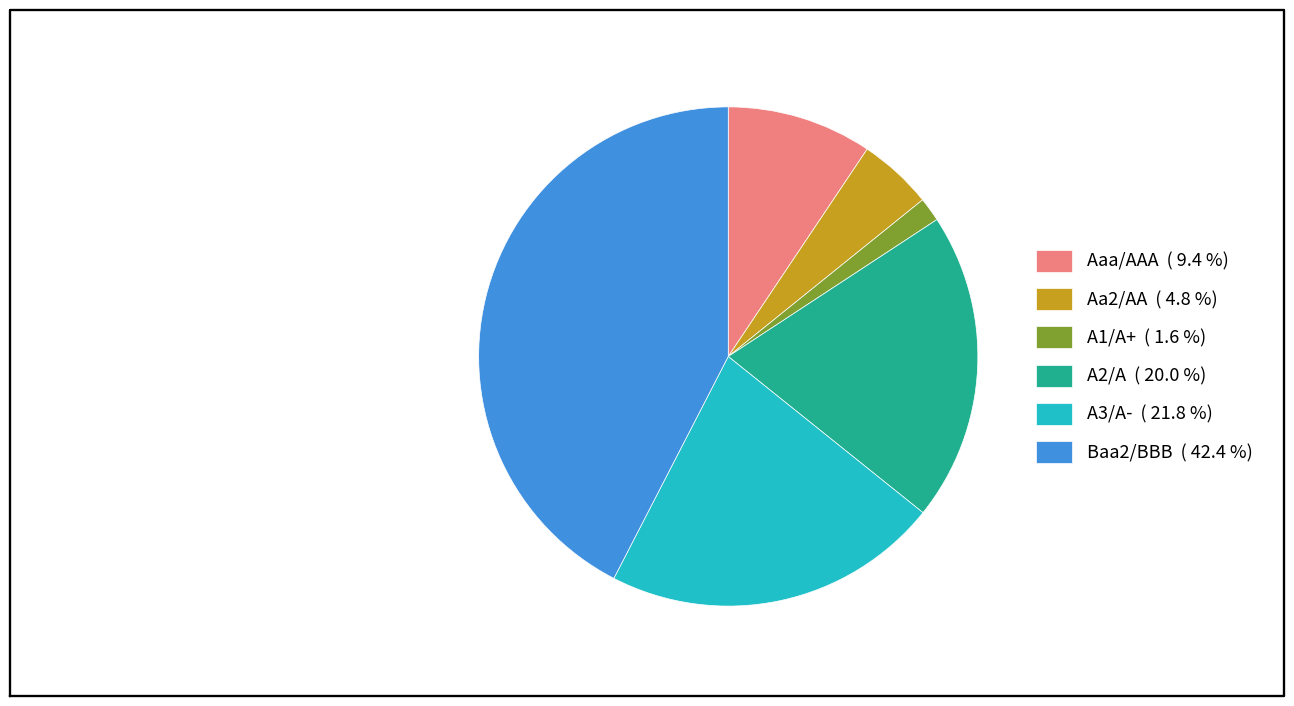

How many slices are in this pie chart?

6